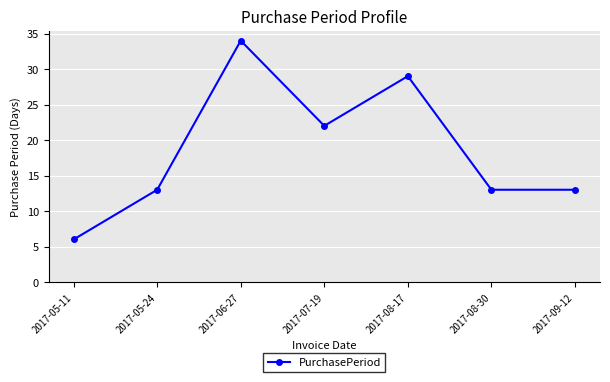

What is the label of the 7th point from the left?

2017-09-12